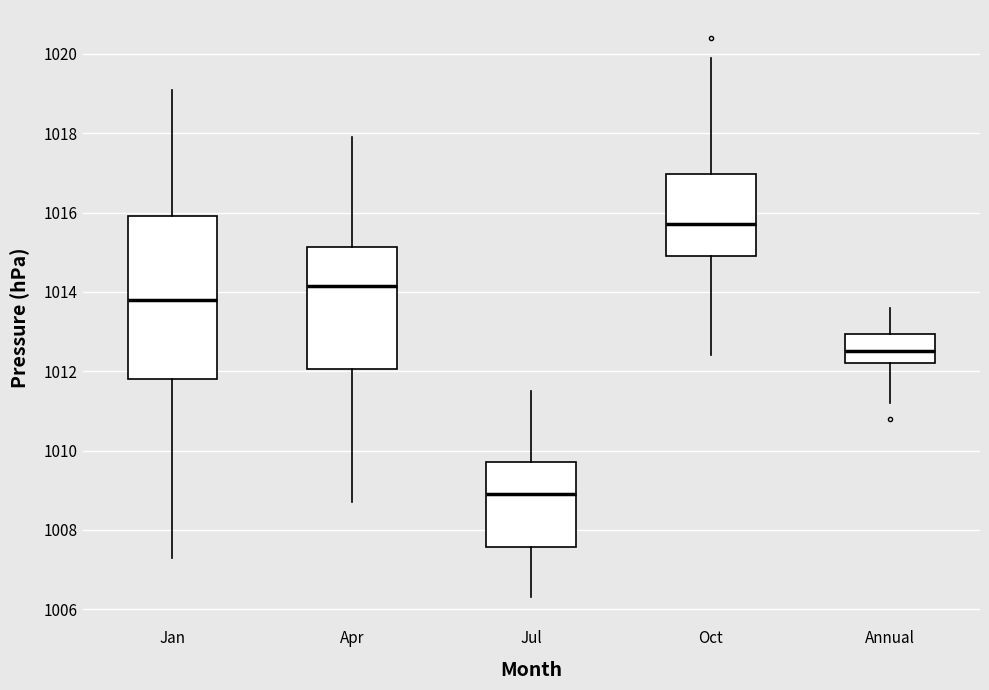

Reading left to right, transcribe this box plot: for each box, give where its median line is, the range the box spans, and where its two whiskers end, as read against the y-axis. The values are not printed on the chart, so give them approximately, as read against the axis.

Jan: median 1013.8, box 1011.8 to 1016.0, whiskers 1007.4 to 1019.2
Apr: median 1014.2, box 1012.0 to 1015.2, whiskers 1008.8 to 1018.0
Jul: median 1009.0, box 1007.6 to 1009.8, whiskers 1006.4 to 1011.6
Oct: median 1015.8, box 1015.0 to 1017.0, whiskers 1012.4 to 1020.0
Annual: median 1012.6, box 1012.2 to 1013.0, whiskers 1011.2 to 1013.6